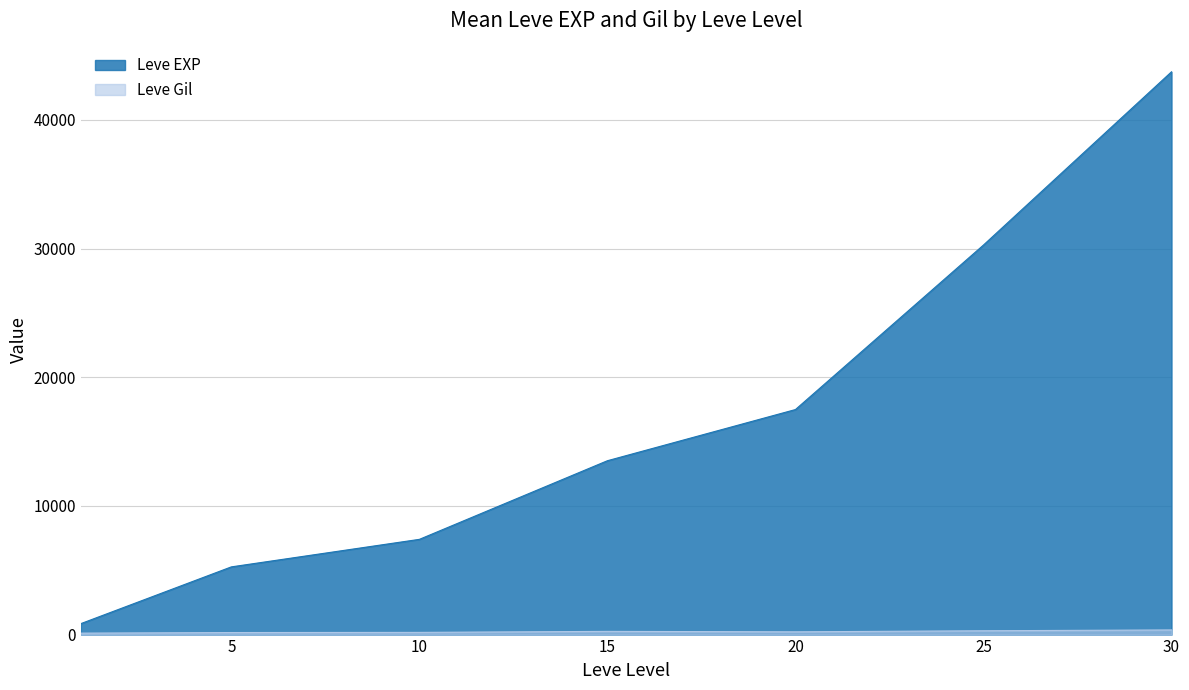

Which series has the largest range (max minus min)?

Leve EXP